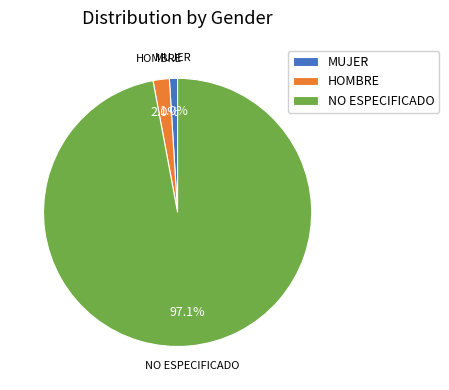

What is the total percentage of HOMBRE and NO ESPECIFICADO?

99.0%